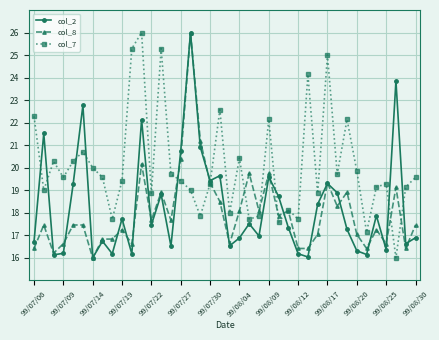

True or false: col_2 and col_7 intersect in this chart.

True